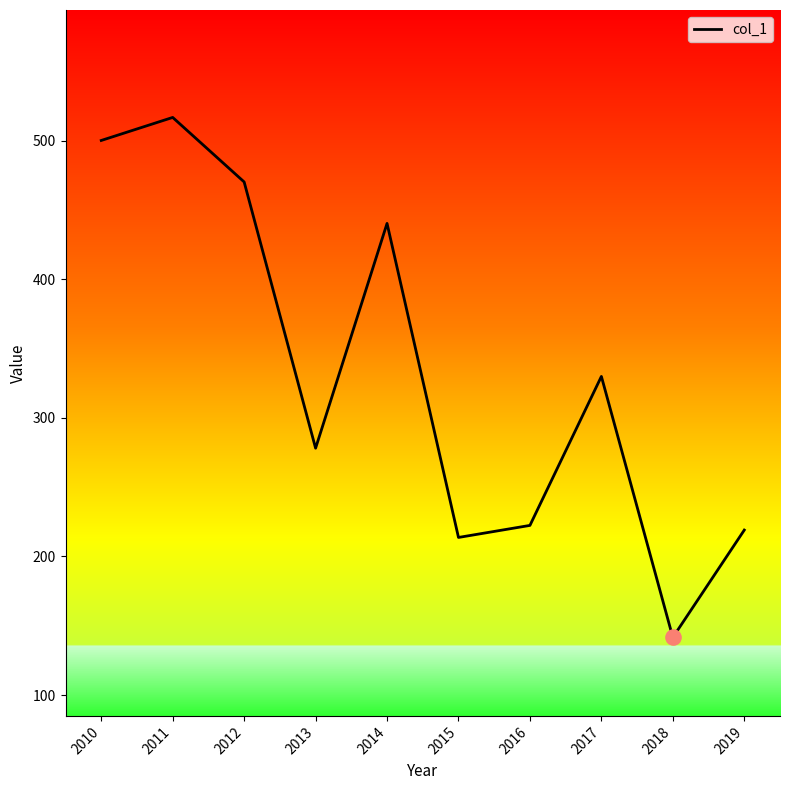

Which has a higher value, 2015 or 2016?

2016